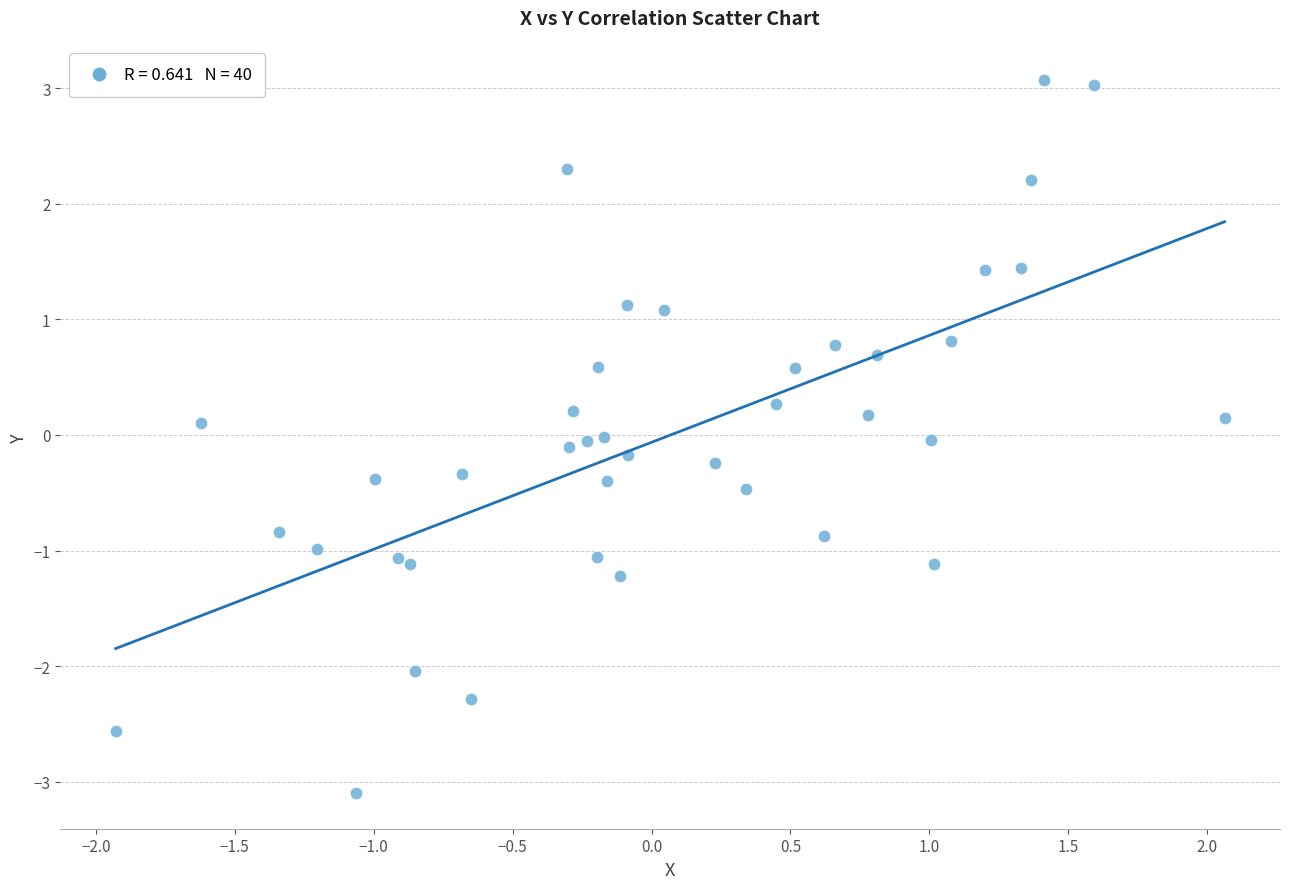

What is the range of Y values (max minus min)?

6.2